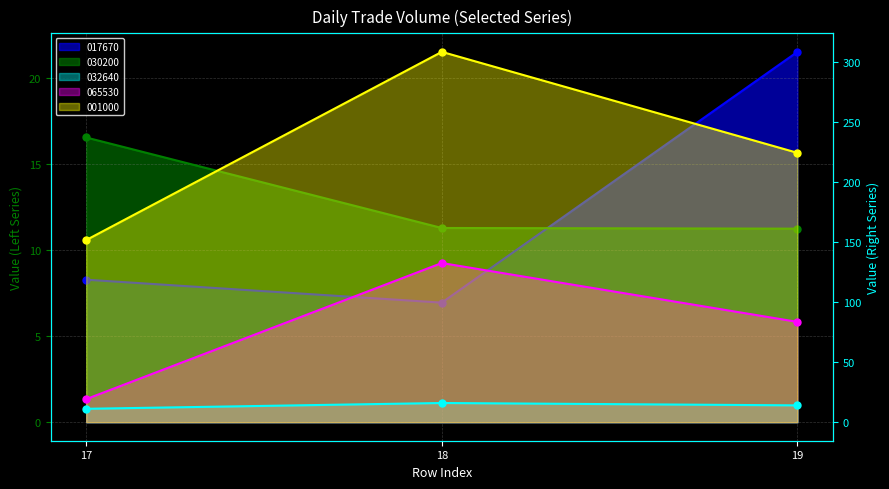

The value of 001000 at 17 is 43.4. True or false?

False